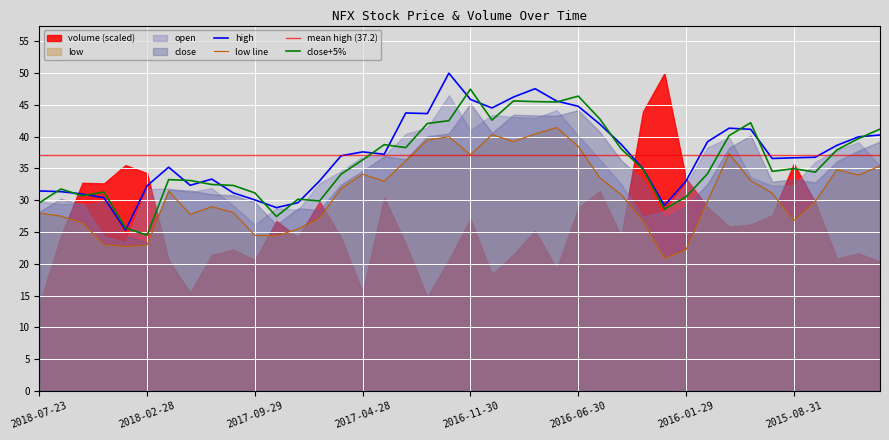

True or false: low line and high intersect in this chart.

False